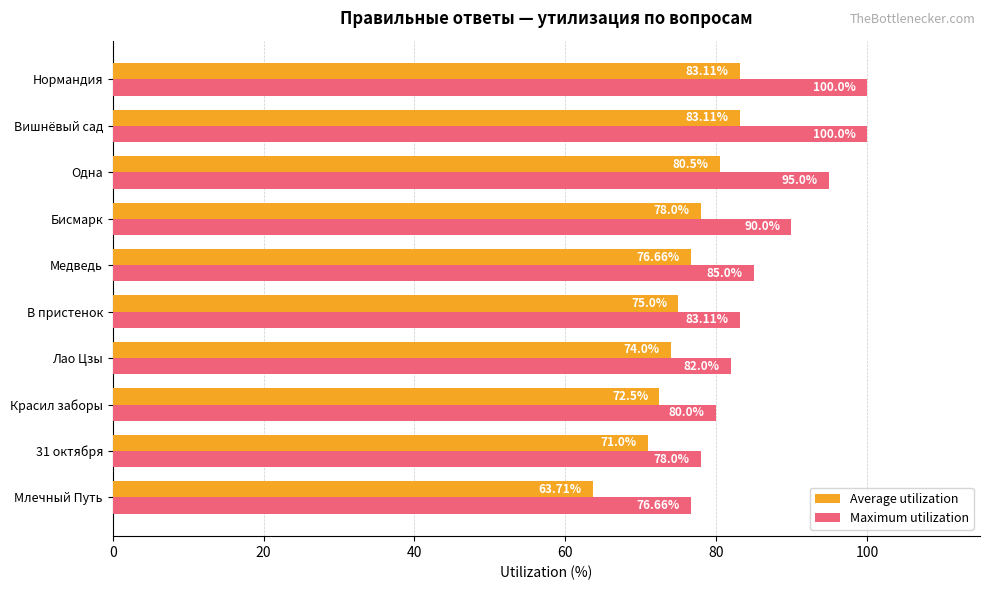

At how many categories does at least one series exceed 84?

5